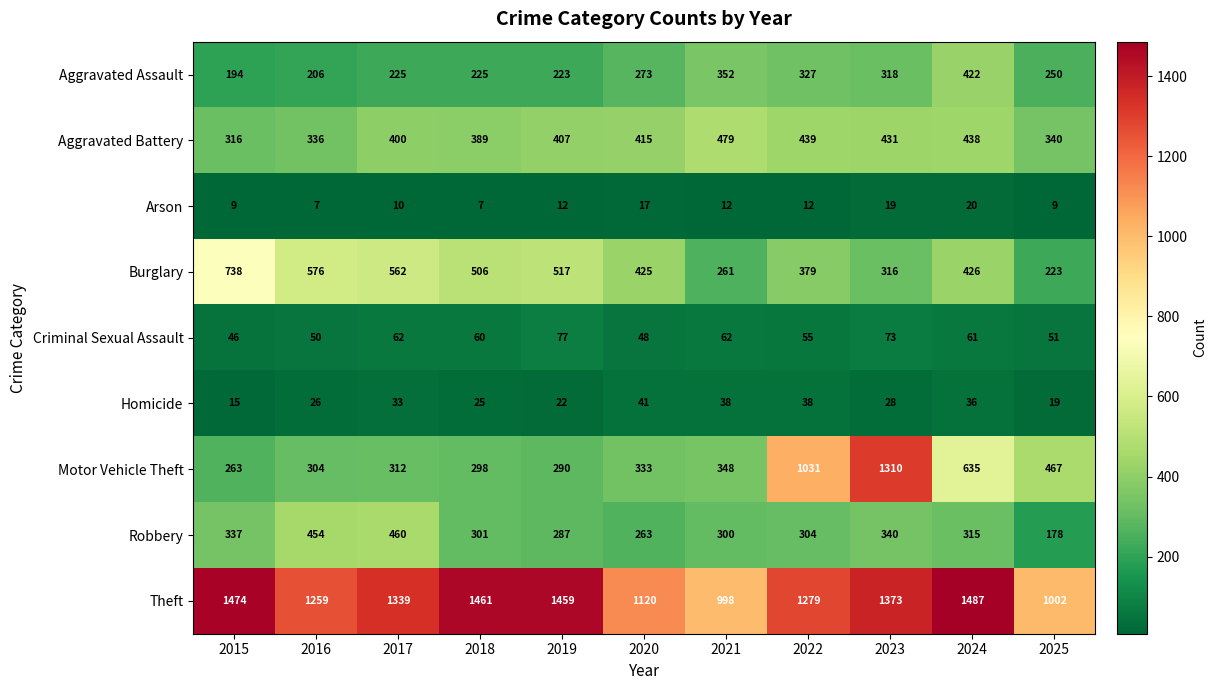

What is the average value of the Motor Vehicle Theft series?

508